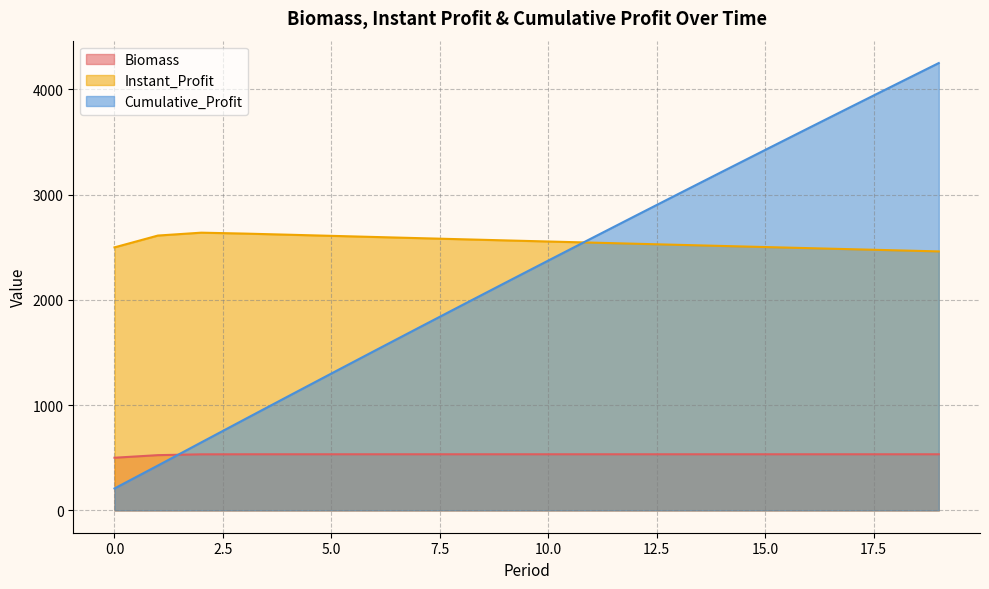

What is the difference between the Cumulative_Profit values at 10 and 12?

423.2